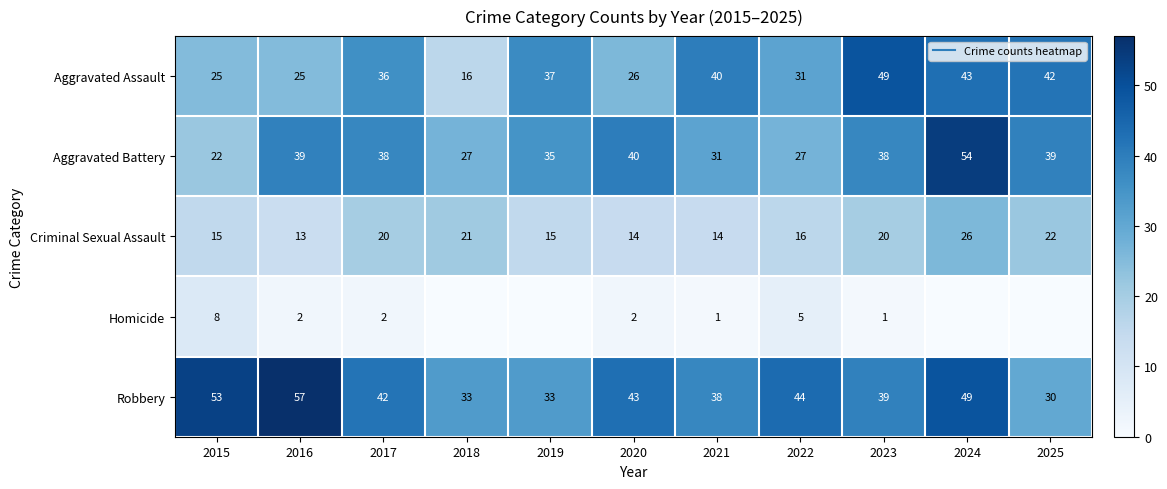

True or false: Homicide has a value of 2 at 2023.

False